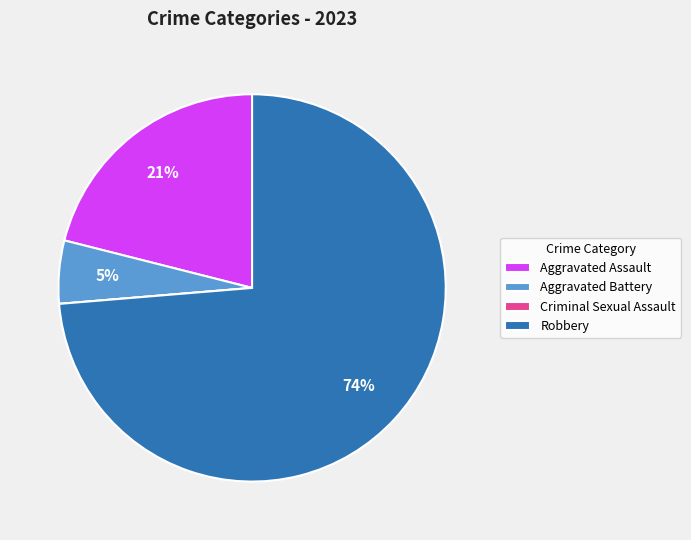

Which has a higher value, Aggravated Assault or Aggravated Battery?

Aggravated Assault